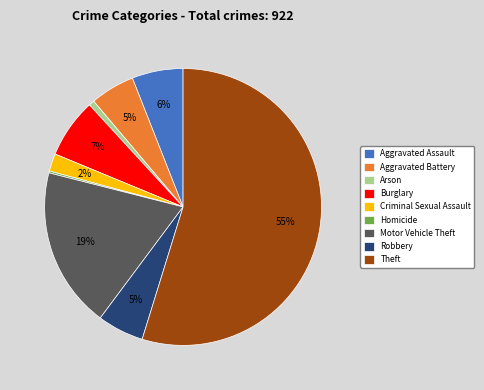

To the nearest percent, what percentage of the pie is Aggravated Battery?

5%